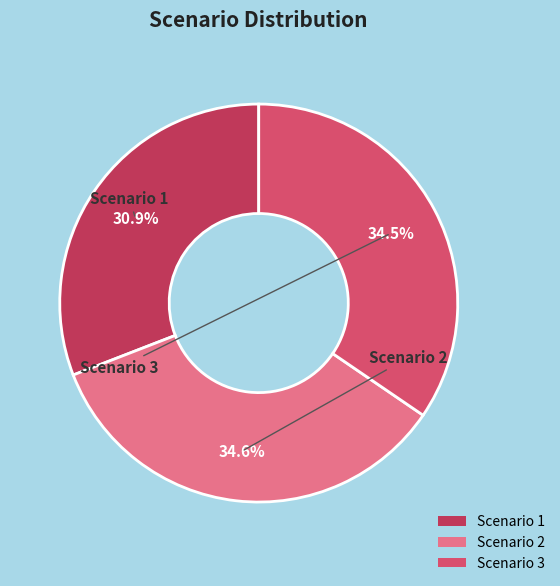

Which category has the smallest portion of the pie?

Scenario 1